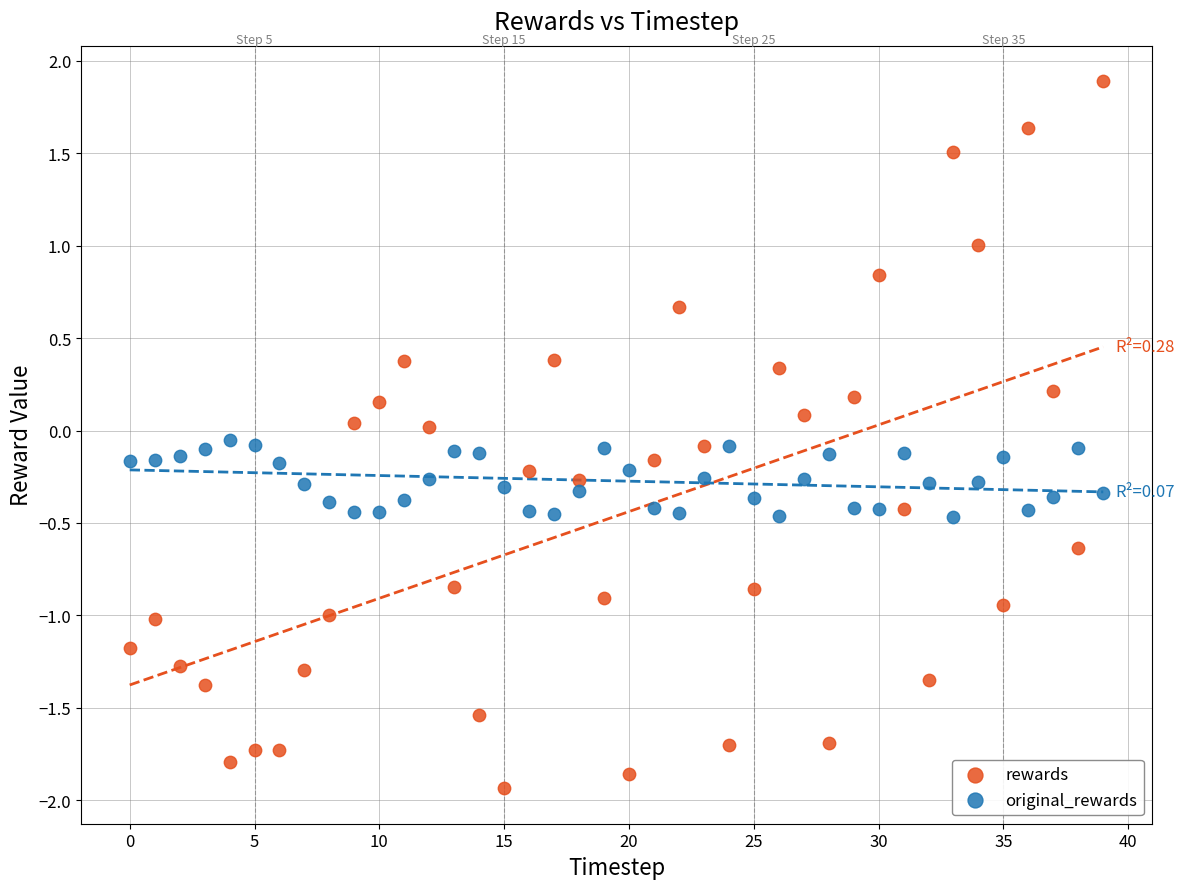

Across all data points, what is the range of Y values (max minus min)?

3.8